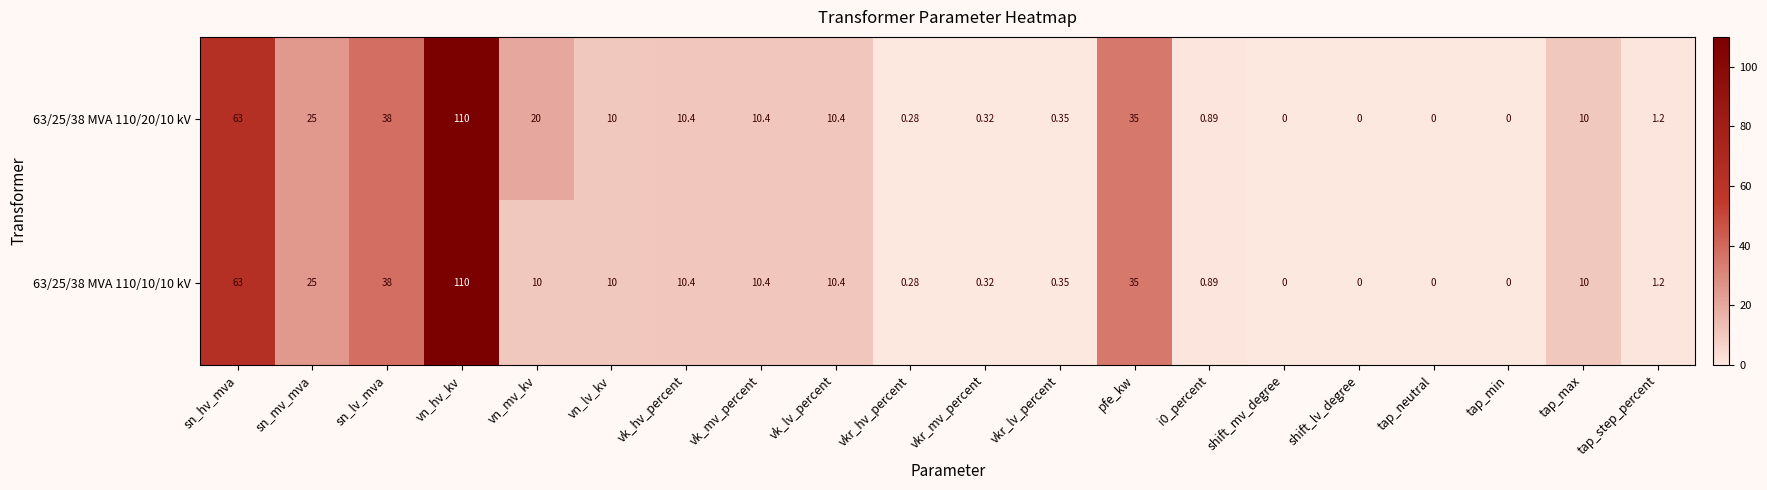

At which label does 63/25/38 MVA 110/10/10 kV first exceed 10?

sn_hv_mva